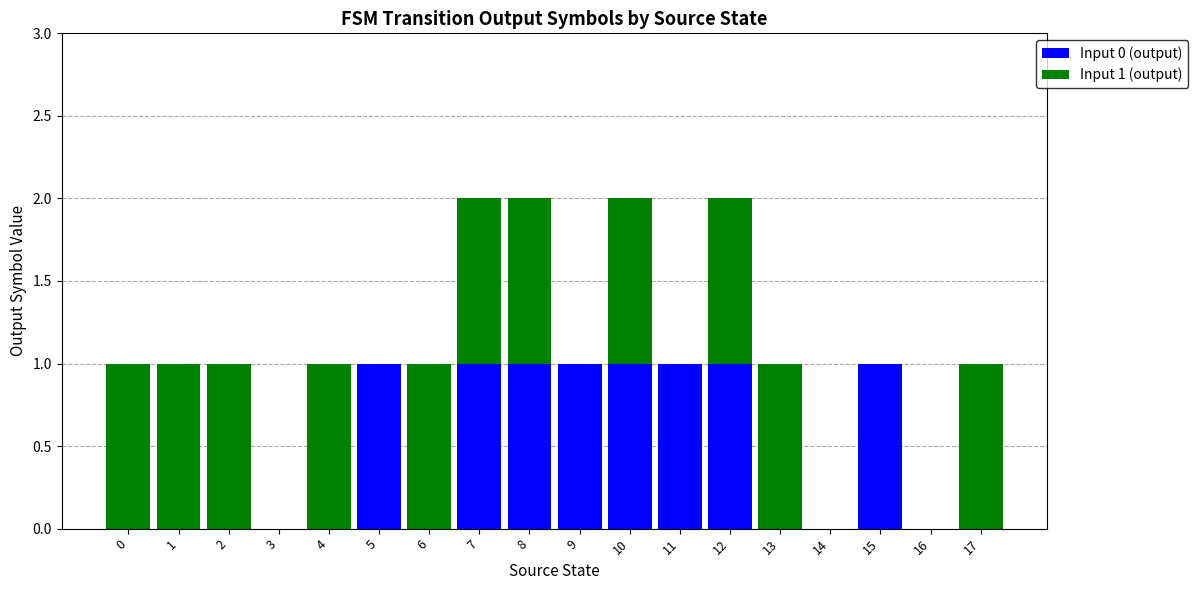

The Input 0 (output) series shows 0 at 17. True or false?

True